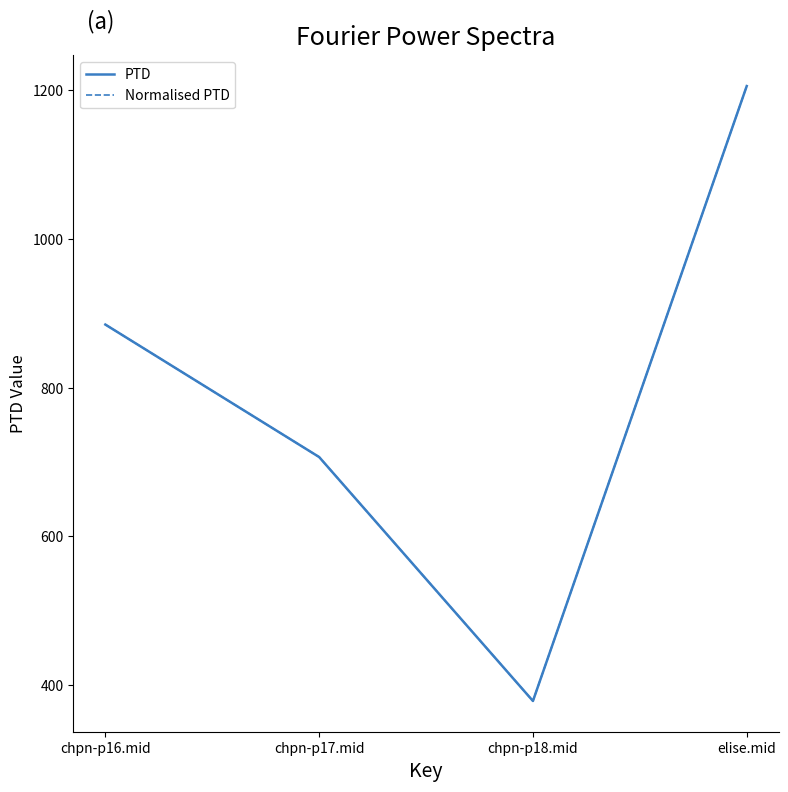

True or false: PTD and Normalised PTD cross at least once.

False